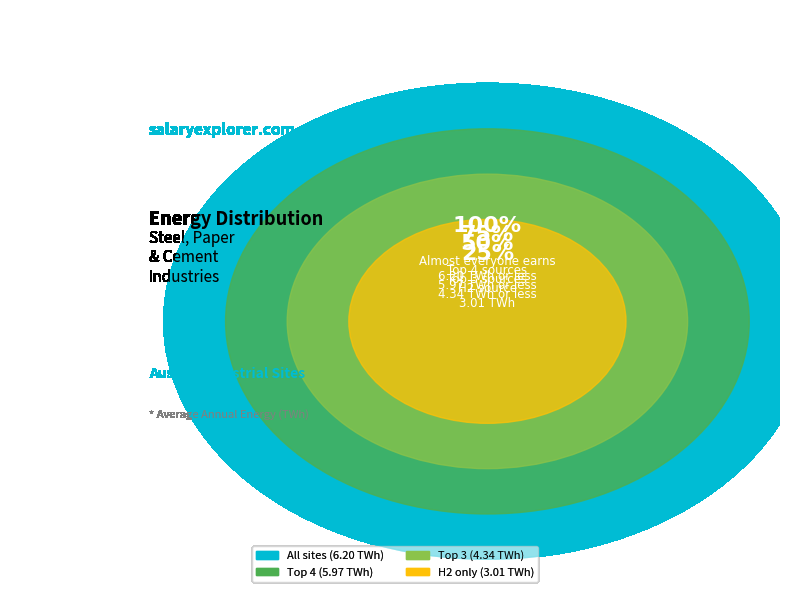

True or false: elec (Marienhütte) accounts for 28% of the total.

False